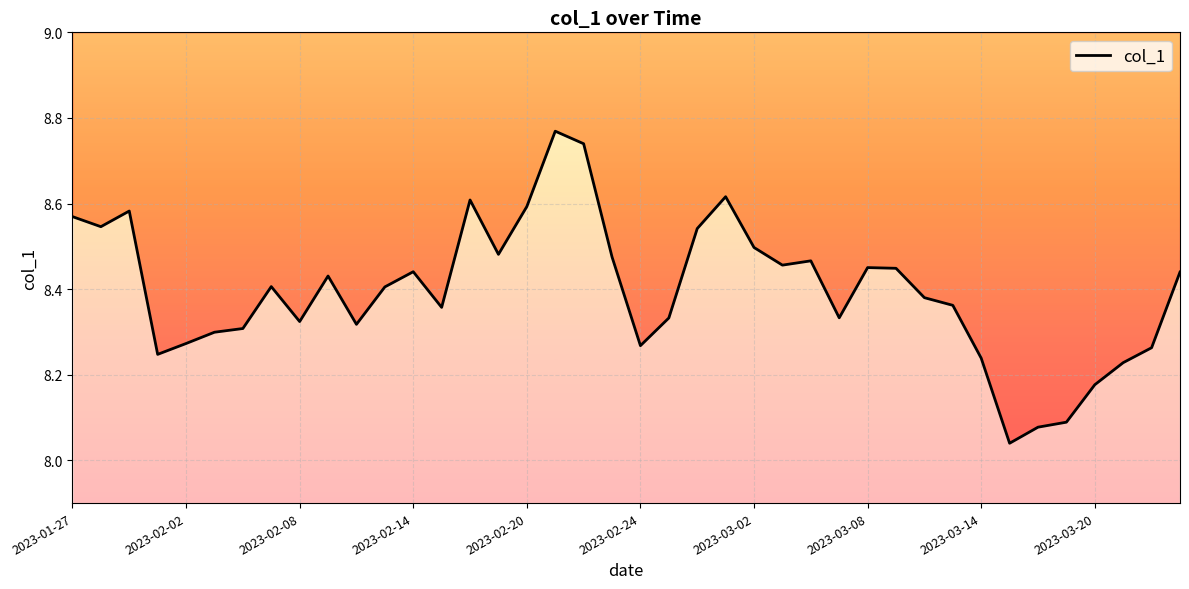

How many lines are shown in the chart?

1